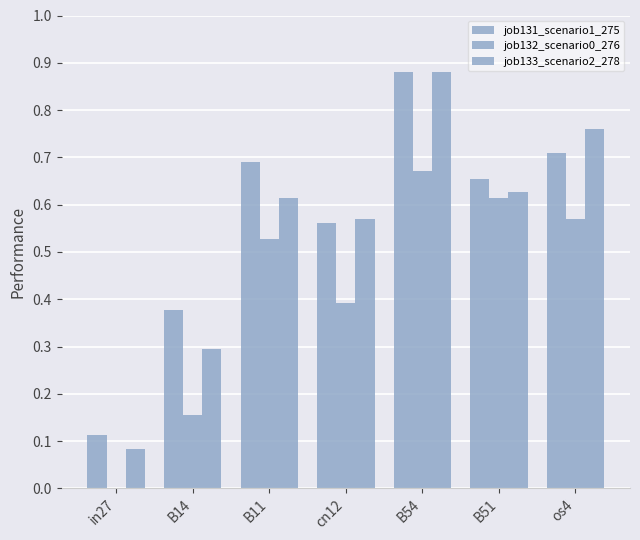

How many groups of bars are there?

7